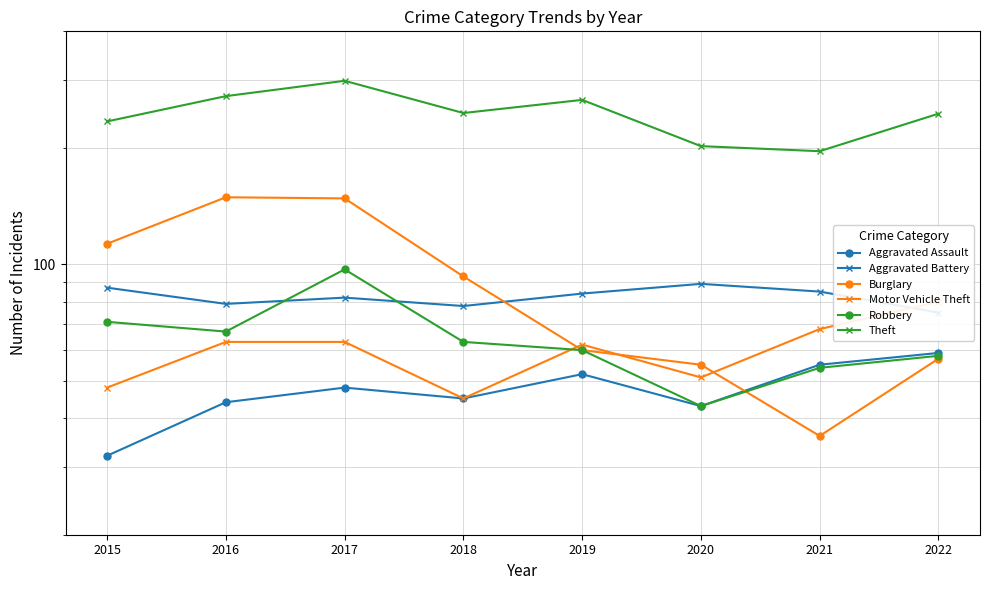

The value of Aggravated Battery at 2020 is 51. True or false?

False